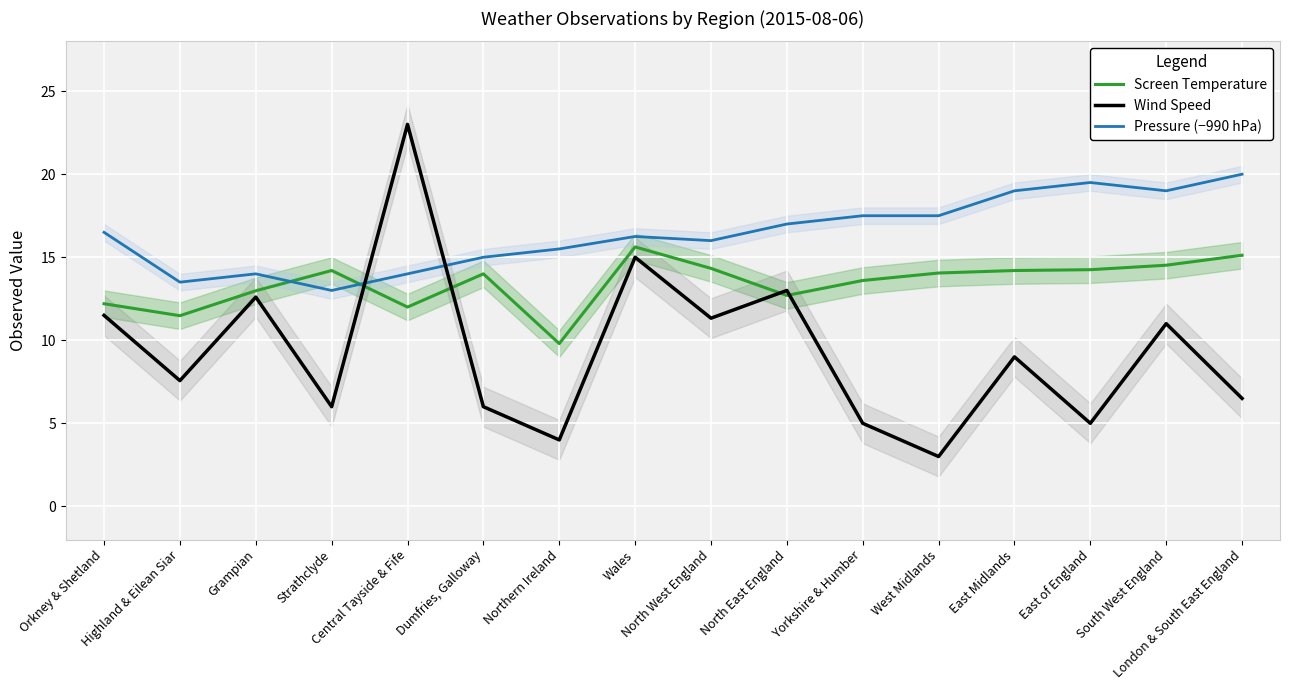

At which category is the sum across all series the highest?

Central Tayside & Fife